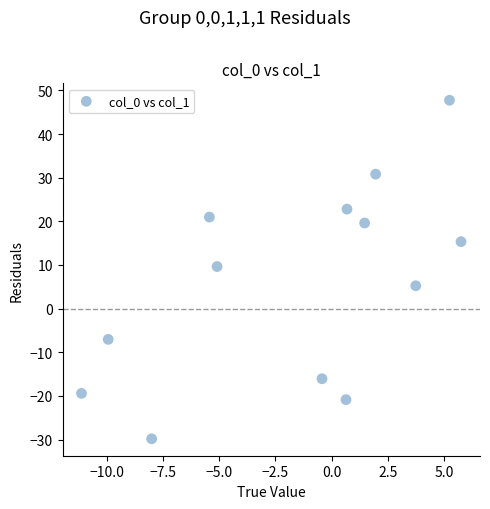

What is the range of Y values (max minus min)?

77.6